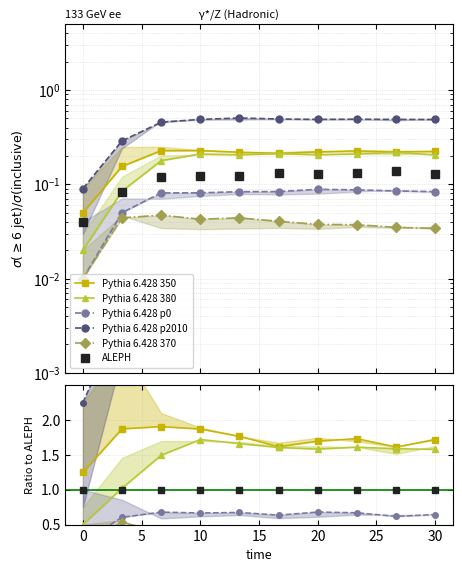

What is the label of the 6th point from the right?

15